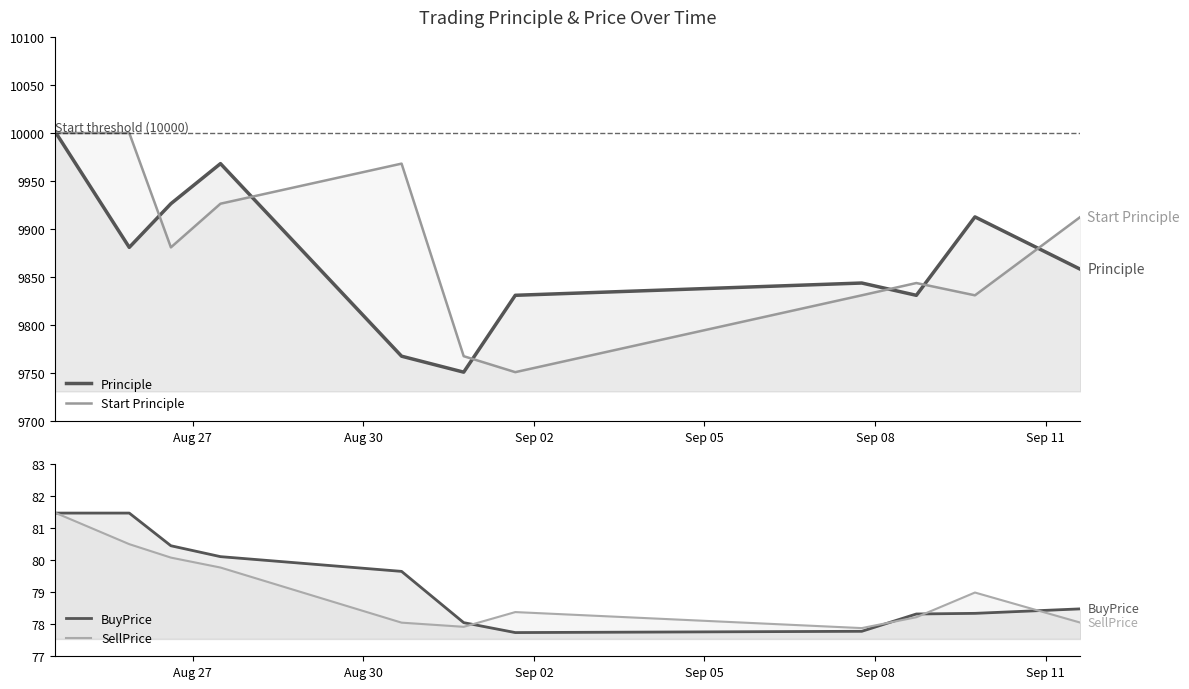

Reading left to right, extract all data points from this chart.

Principle: 10000.0	10000.0	10000.0	9881.0	9926.5	9968.1	9767.8	9751.2	9831.1	9843.9	9831.1	9912.7	9858.2
Start Principle: 10000.0	10000.0	10000.0	10000.0	9881.0	9926.5	9968.1	9767.8	9751.2	9831.1	9843.9	9831.1	9912.7
BuyPrice: 81.5	81.5	81.5	81.5	80.5	80.1	79.7	78.0	77.7	77.8	78.3	78.3	78.5
SellPrice: 81.5	81.5	81.5	80.5	80.1	79.8	78.0	77.9	78.4	77.9	78.2	79.0	78.0